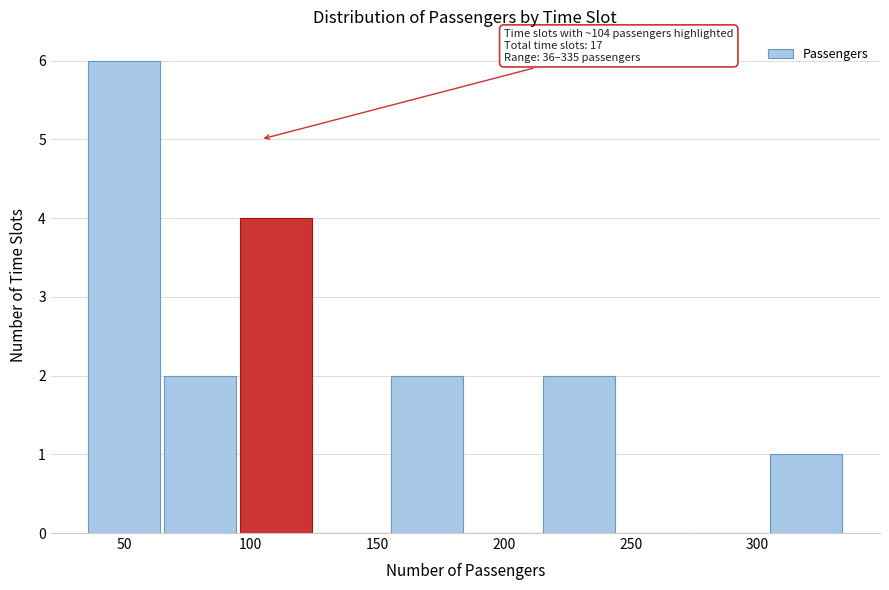

Over which range of the x-axis is the bar tallest?

35 to 65